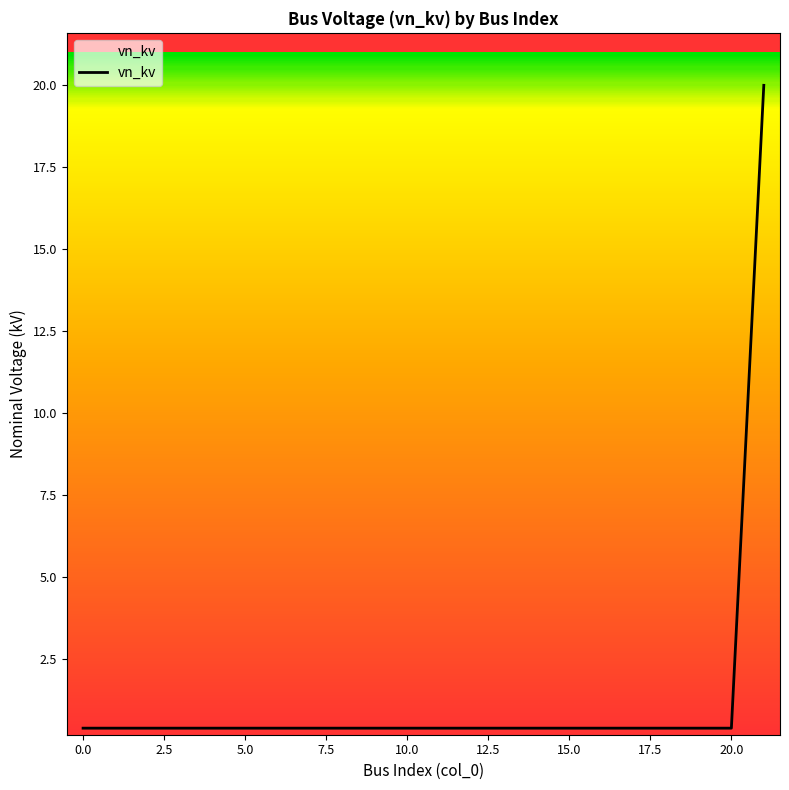

What is the difference between the maximum and minimum values?

19.6